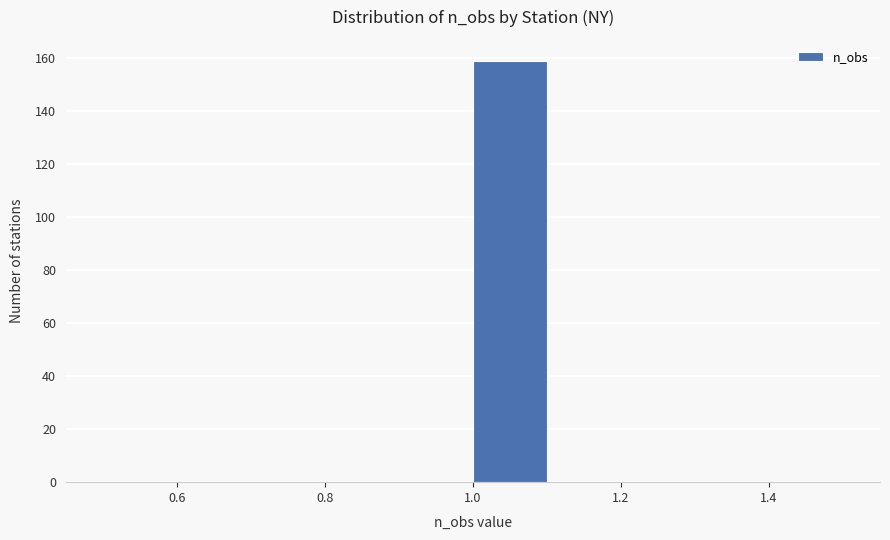

Reading left to right, list every bar in this chart as the range it spans on the x-axis followed by its height. The values are not printed on the chart, so give them approximately, as read against the axis.

0.5 to 0.6: 0
0.6 to 0.7: 0
0.7 to 0.8: 0
0.8 to 0.9: 0
0.9 to 1.0: 0
1.0 to 1.1: 160
1.1 to 1.2: 0
1.2 to 1.3: 0
1.3 to 1.4: 0
1.4 to 1.5: 0